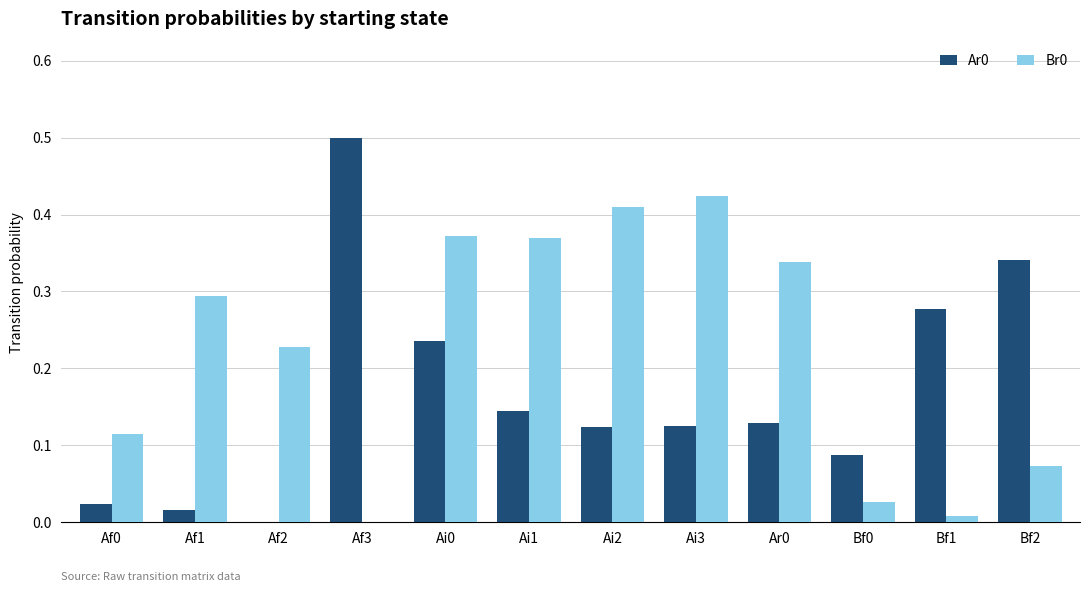

The value of Br0 at Af1 is 0.3. True or false?

True